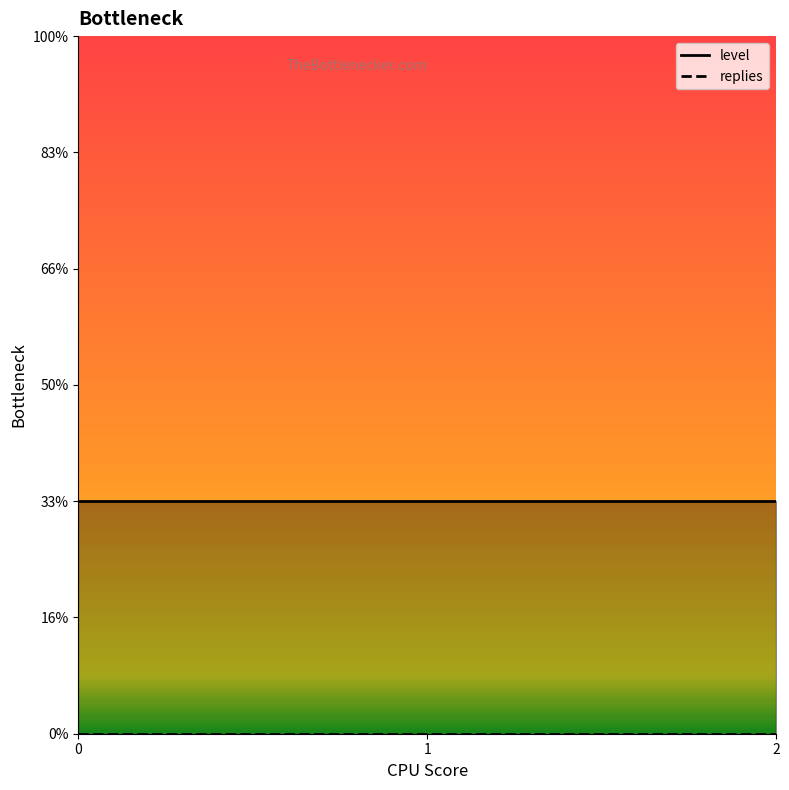

List the series in order of their overall mean, lowest first.

replies, level